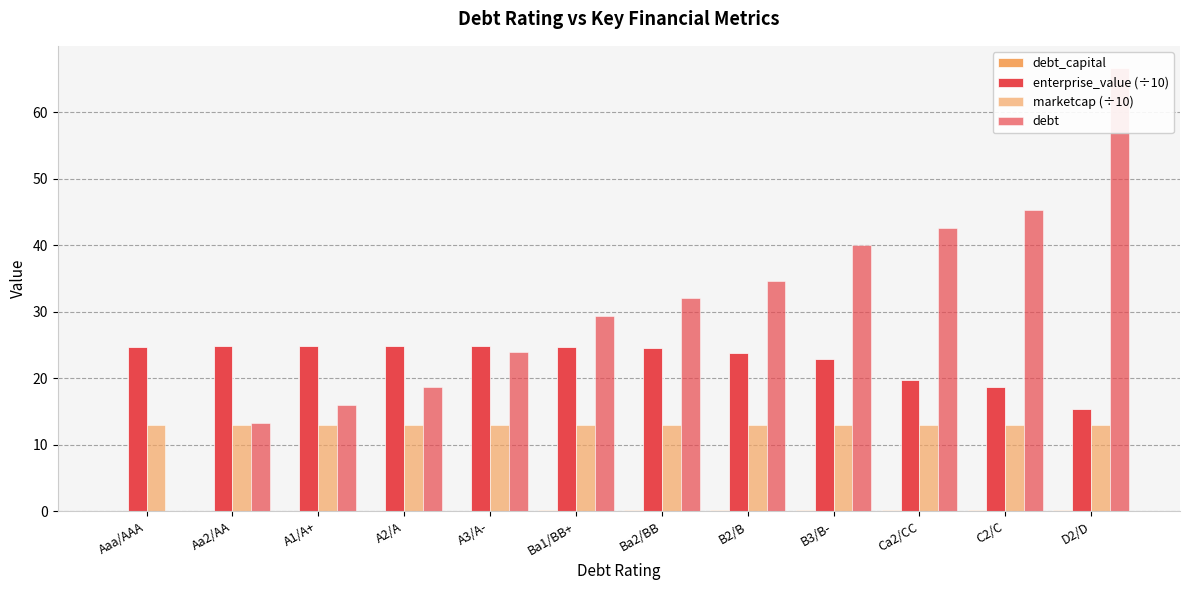

Which series has the largest range (max minus min)?

debt